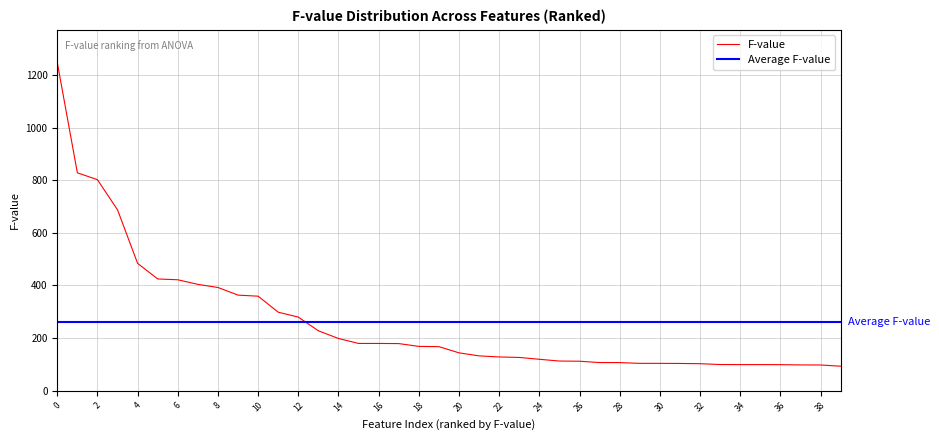

Which label corresponds to the smallest value in the chart?

39